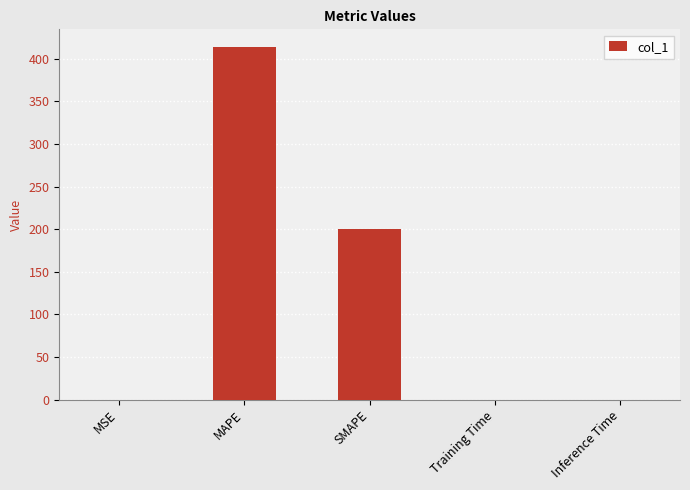

What is the sum of the values at SMAPE and MAPE?

613.8